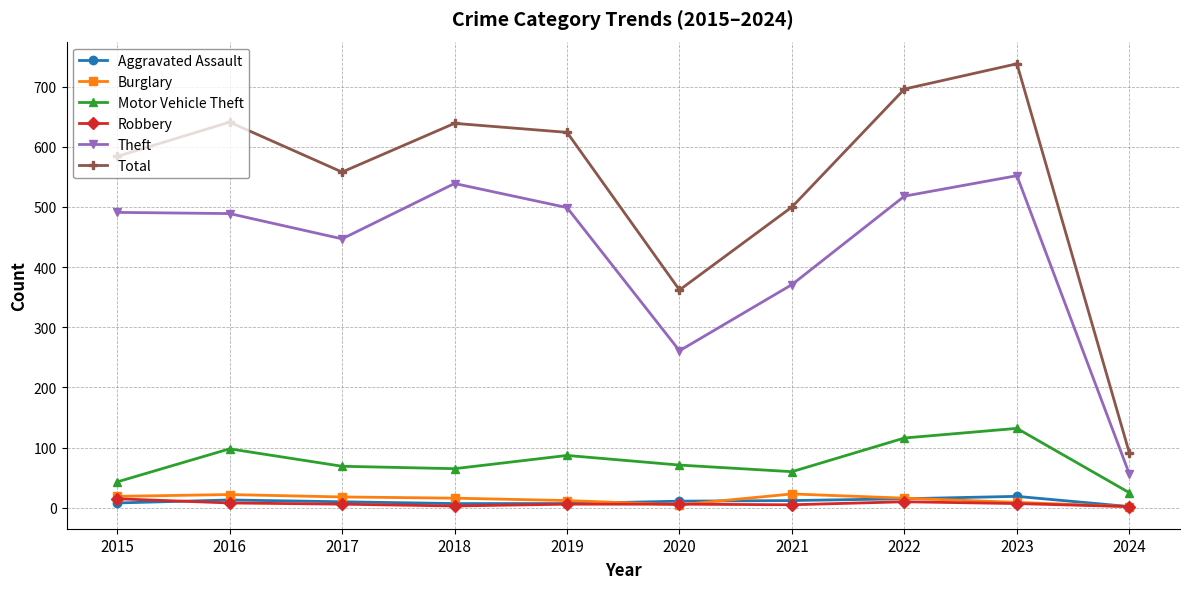

What is the difference between the second highest and second lowest values in the Theft series?

278